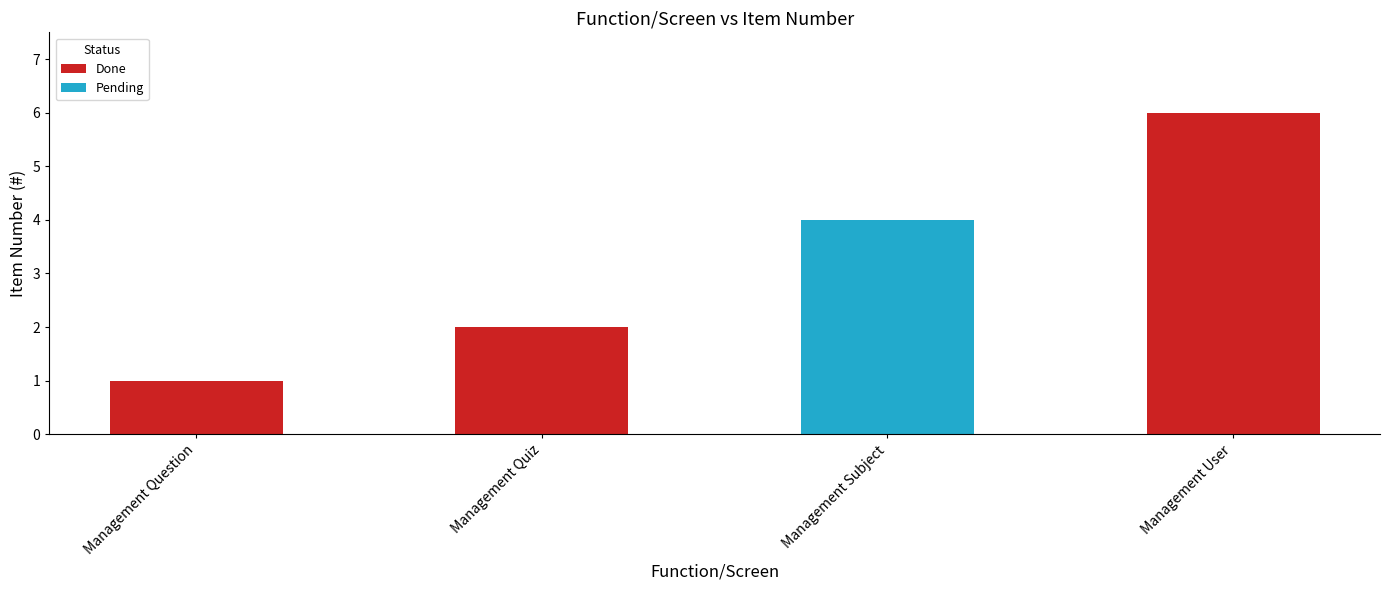

Between Management User and Management Quiz, which is larger?

Management User